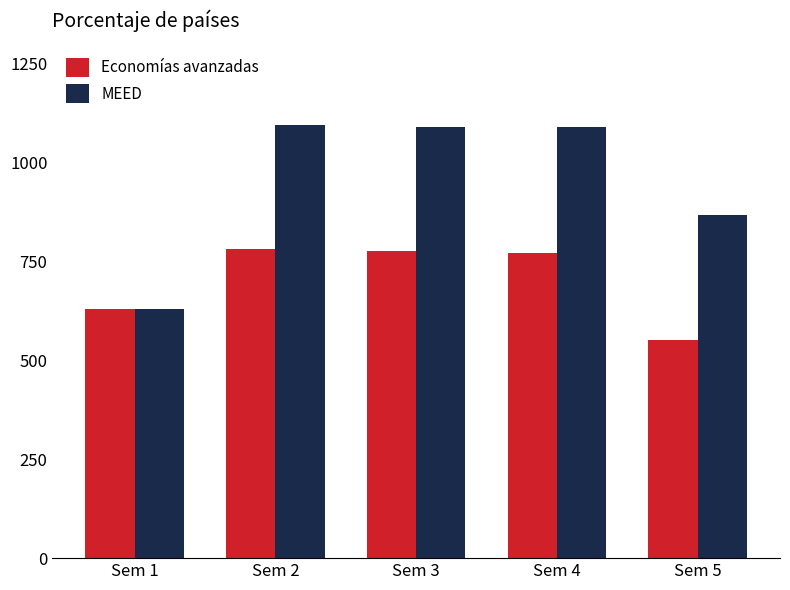

What is the total value across all series at Sem 4?

1862